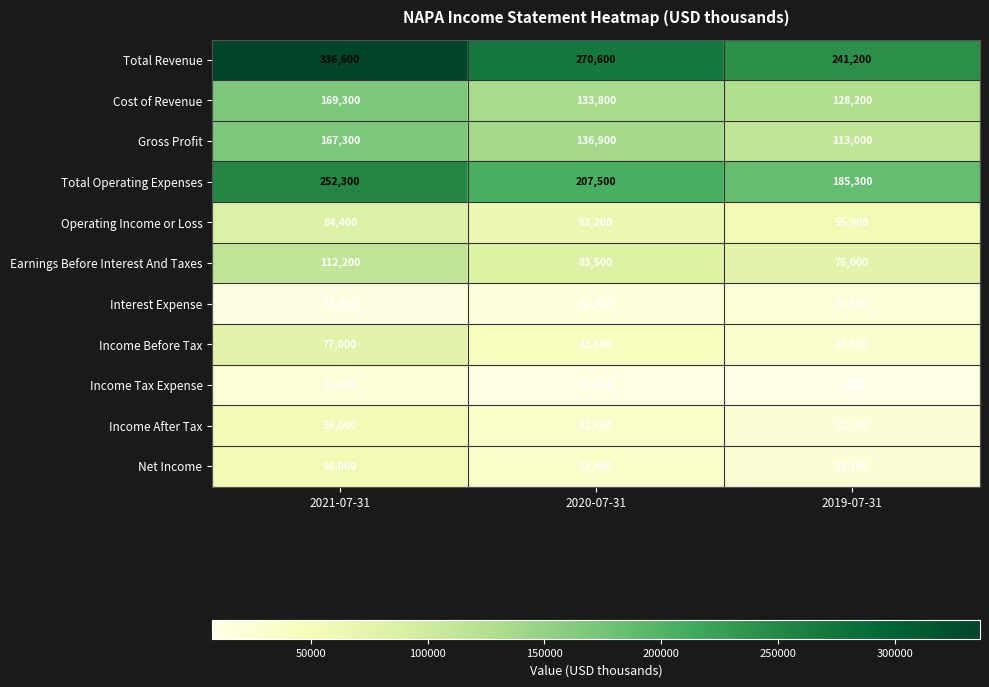

Rank the categories by Cost of Revenue value from highest to lowest.

2021-07-31, 2020-07-31, 2019-07-31